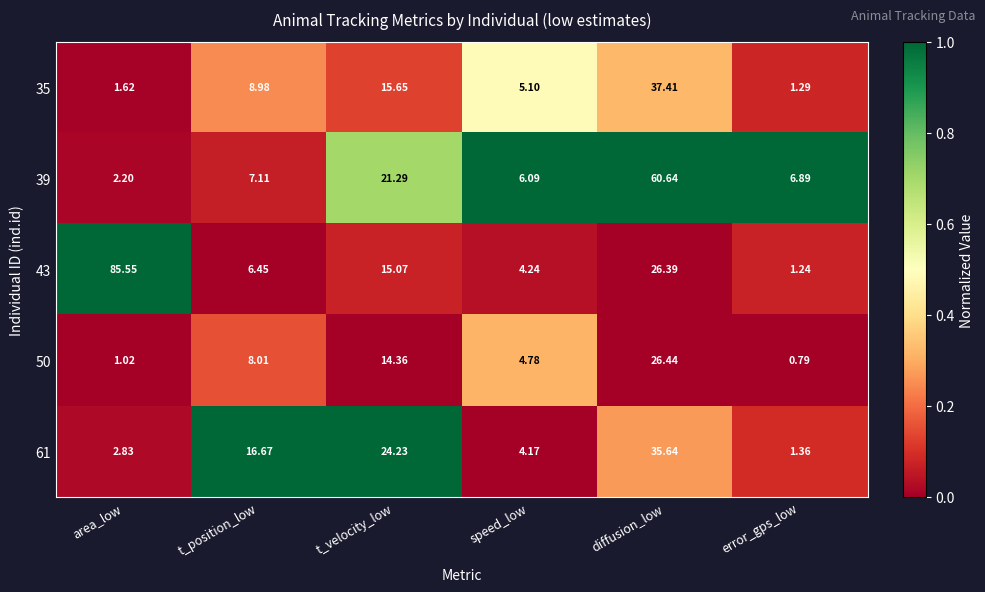

Which label corresponds to the largest value in the chart?

area_low